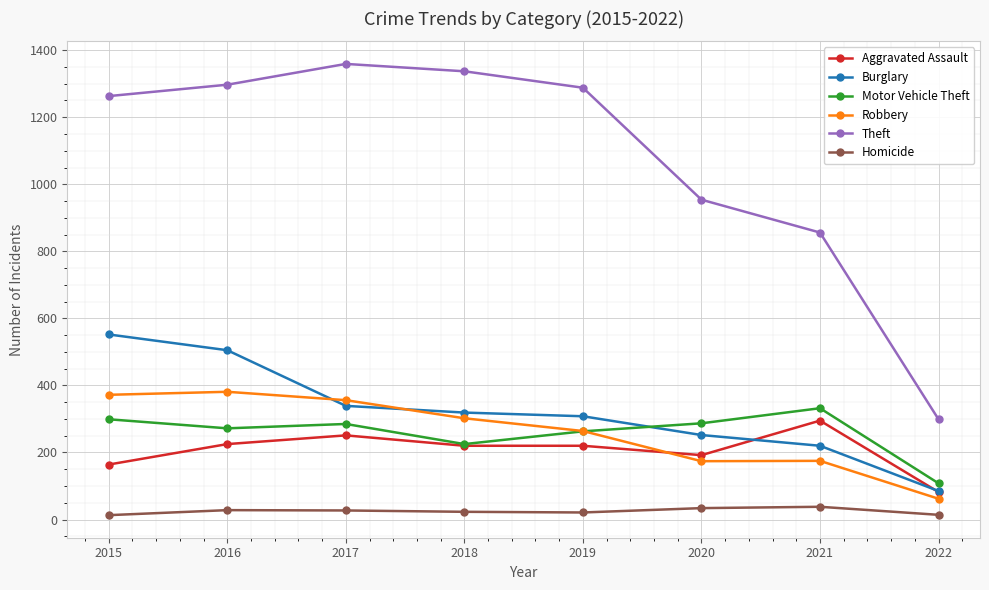

List the series in order of their peak value, highest first.

Theft, Burglary, Robbery, Motor Vehicle Theft, Aggravated Assault, Homicide